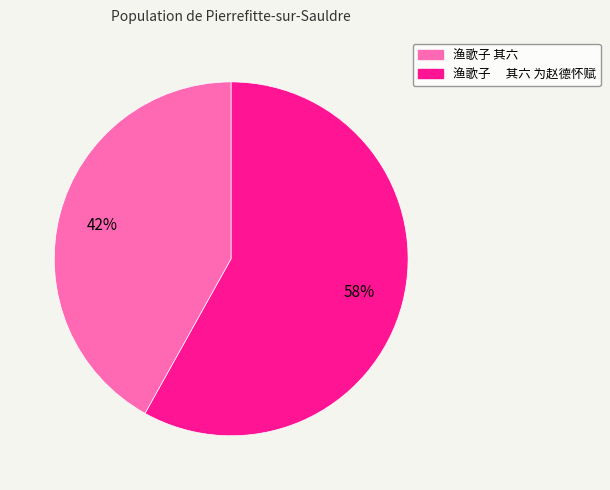

Count the number of slices in the pie.

2